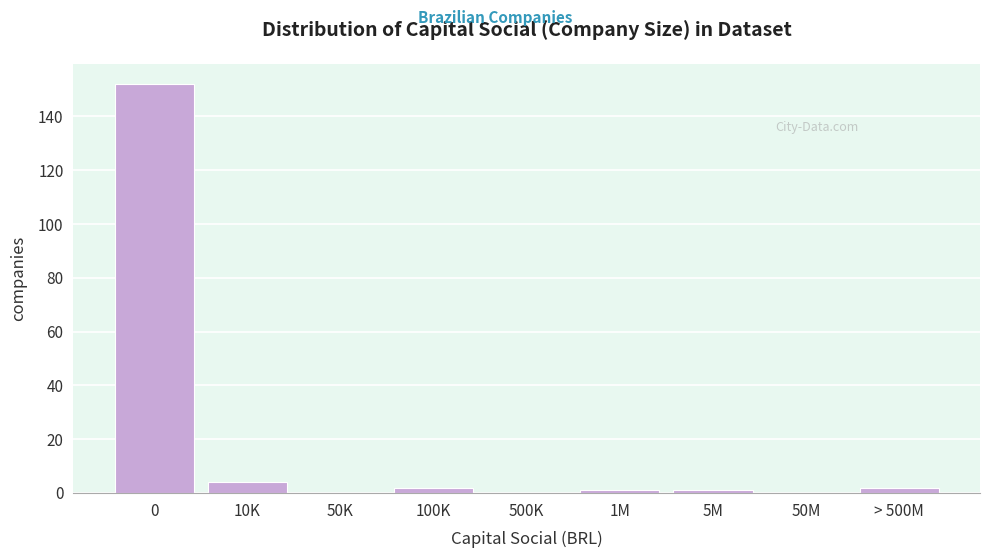

Reading left to right, transcribe all the data shown in this chart.

0=152	10K=4	50K=0	100K=2	500K=0	1M=1	5M=1	50M=0	> 500M=2